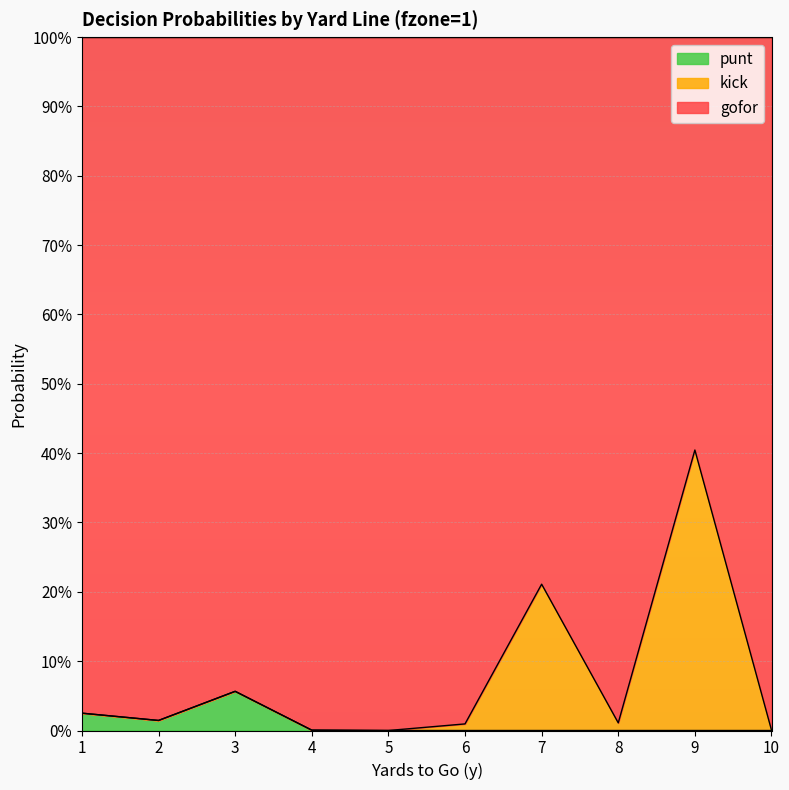

At which category does gofor reach its first local valley?

2